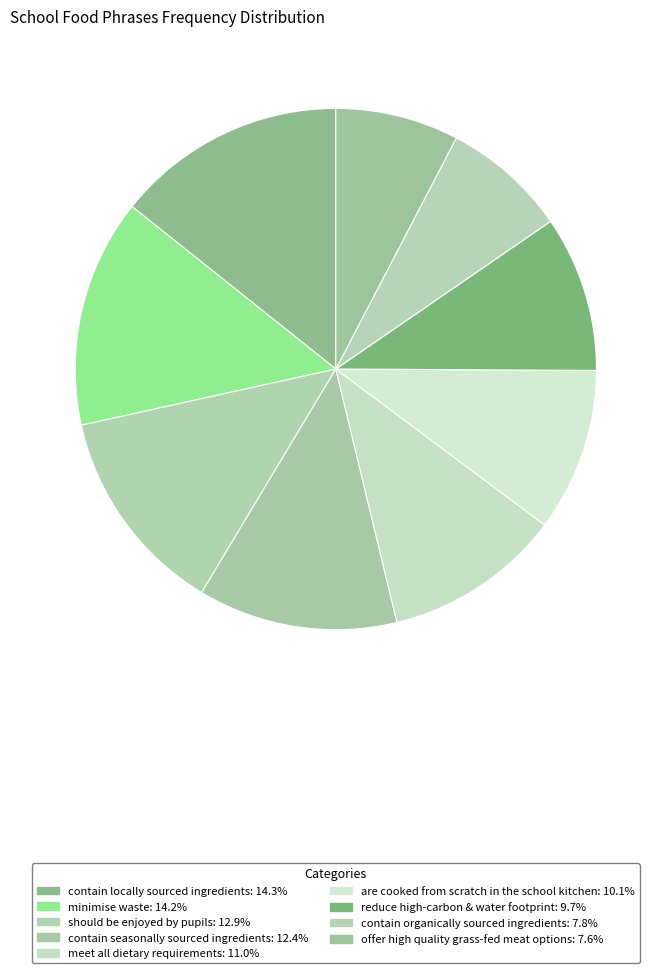

How many segments does this pie chart have?

9